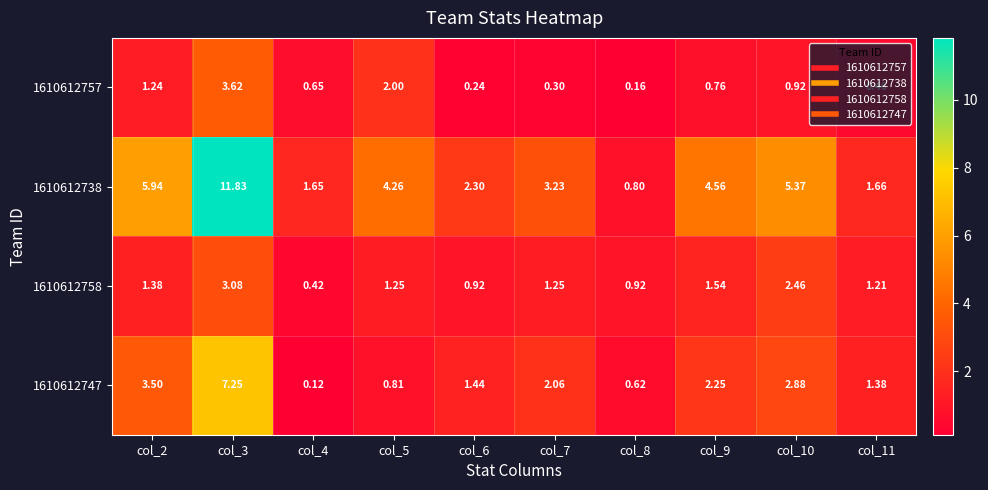

At which category does the chart reach its peak across all series?

col_3